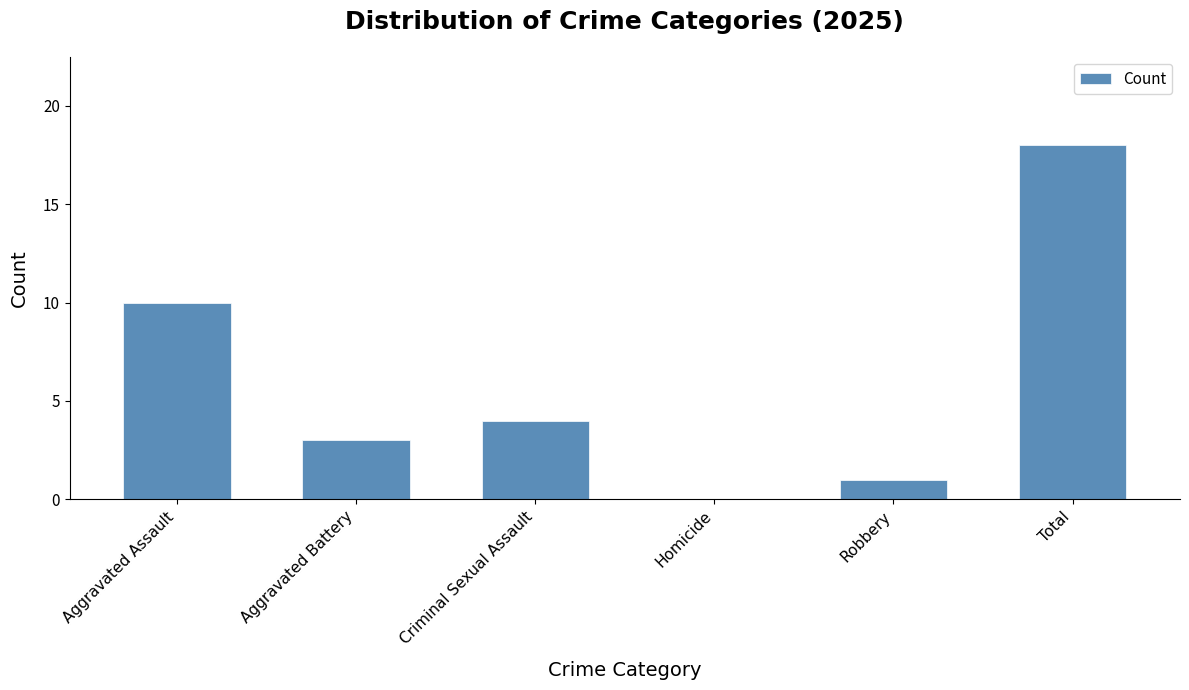

Reading right to left, what are all the values shown in this chart?

18	1	0	4	3	10